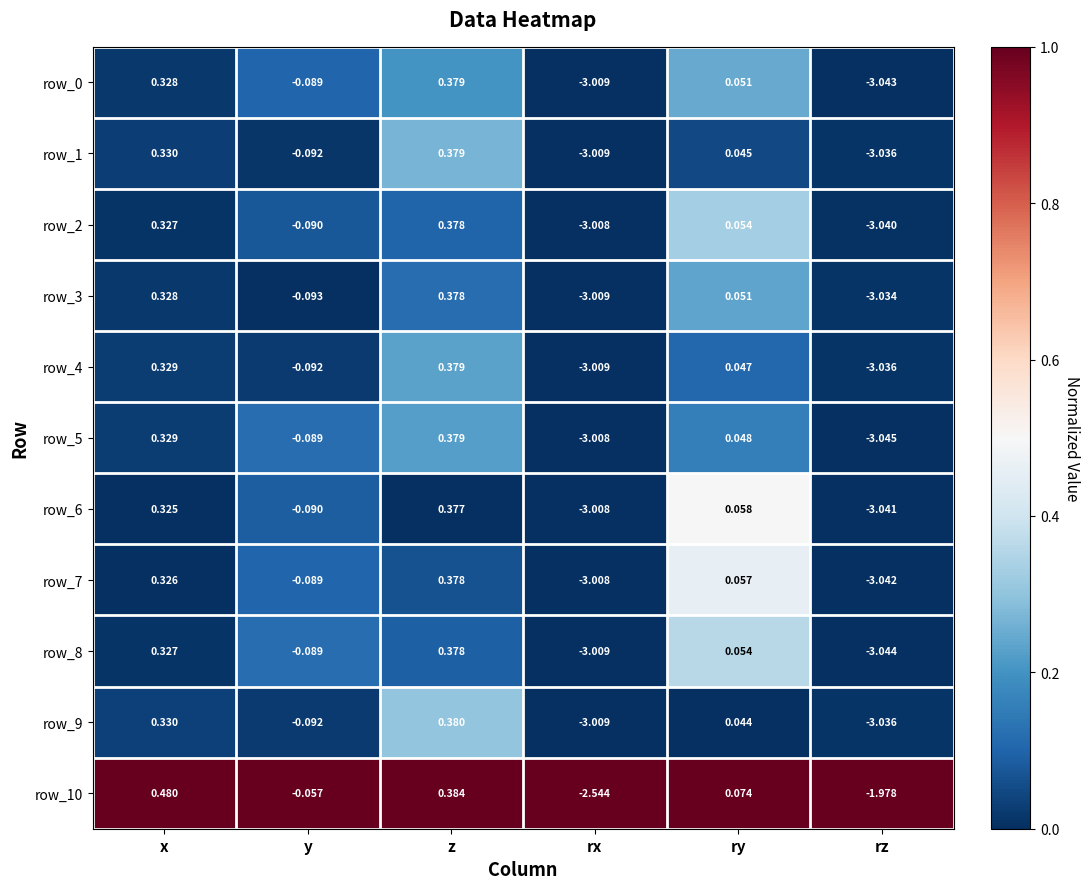

Count the number of categories in the chart.

6